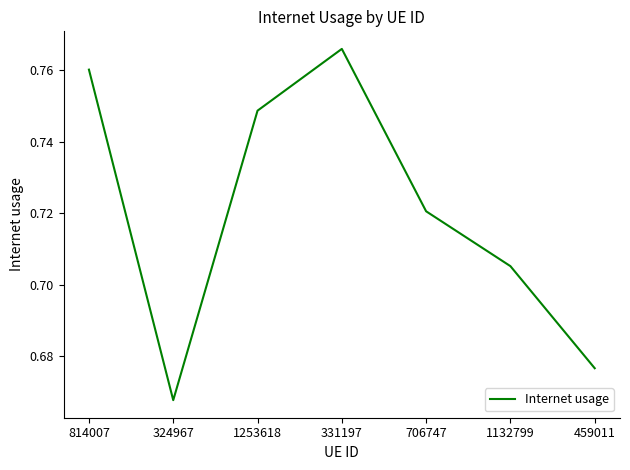

What position from the left is 1253618?

3